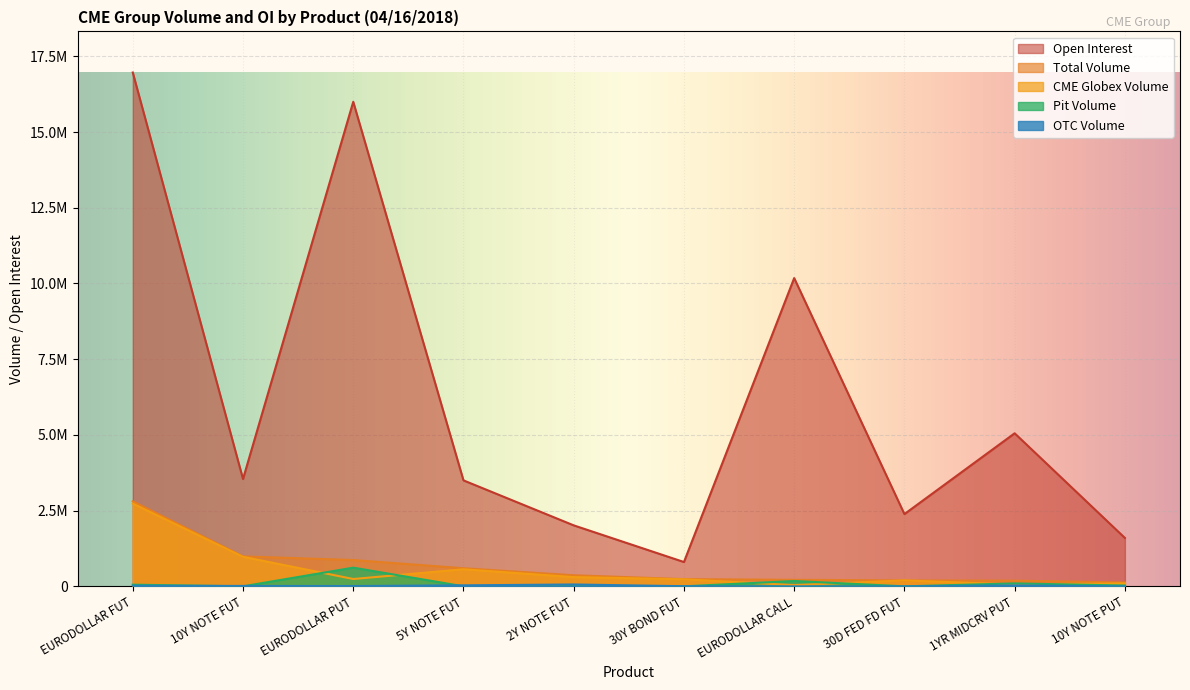

True or false: Total Volume and Open Interest intersect in this chart.

False